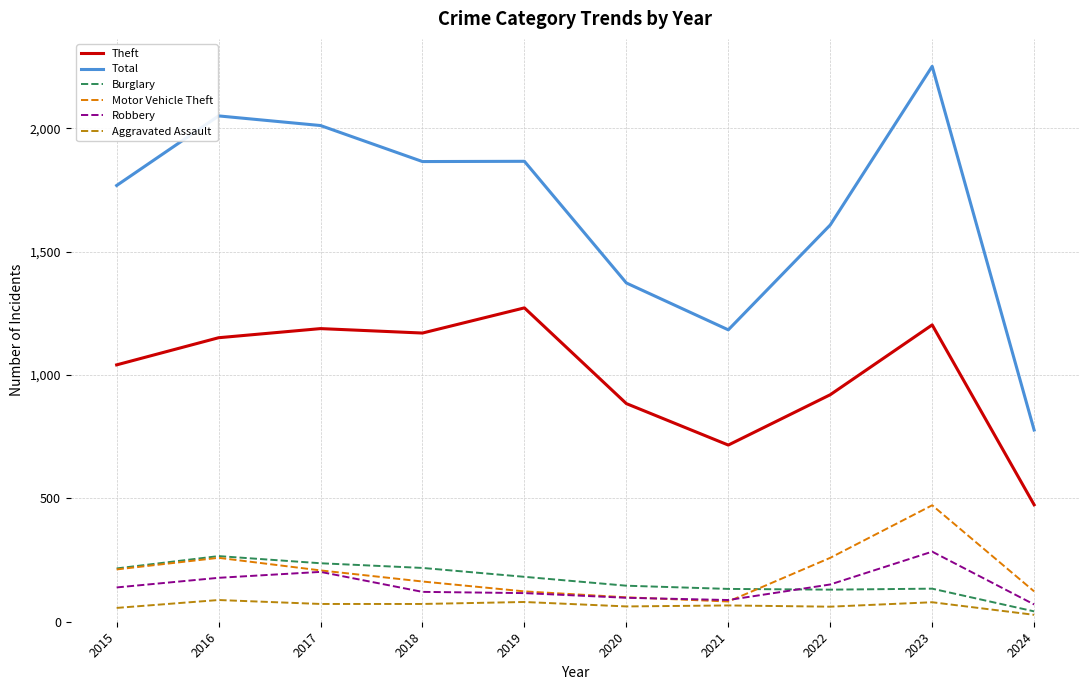

True or false: Aggravated Assault and Total intersect in this chart.

False